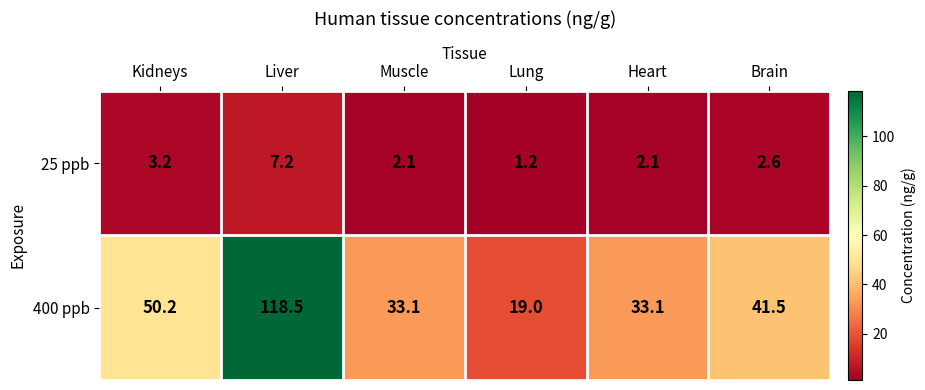

What is the difference between the highest and lowest values at Liver?

111.3